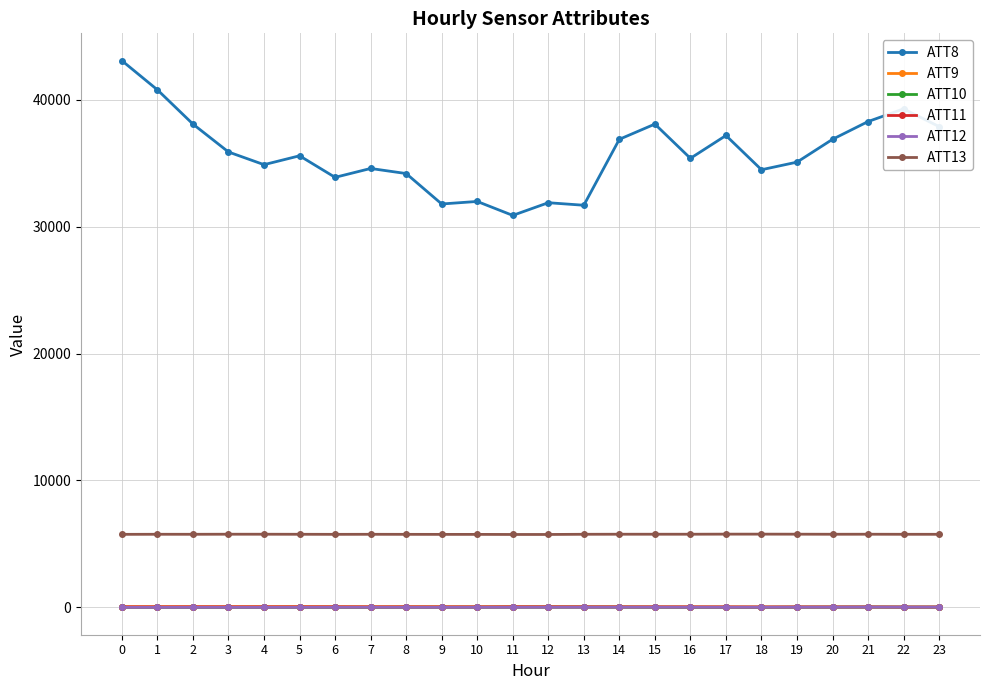

True or false: ATT10 has more than 2 points higher than both neighbors.

True